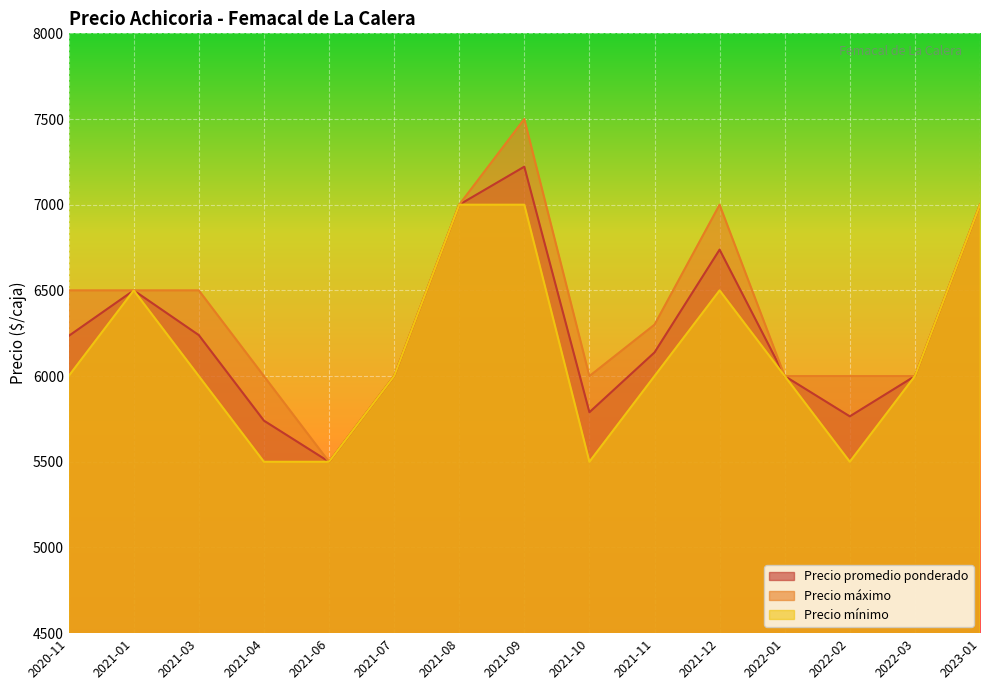

How many lines are shown in the chart?

3